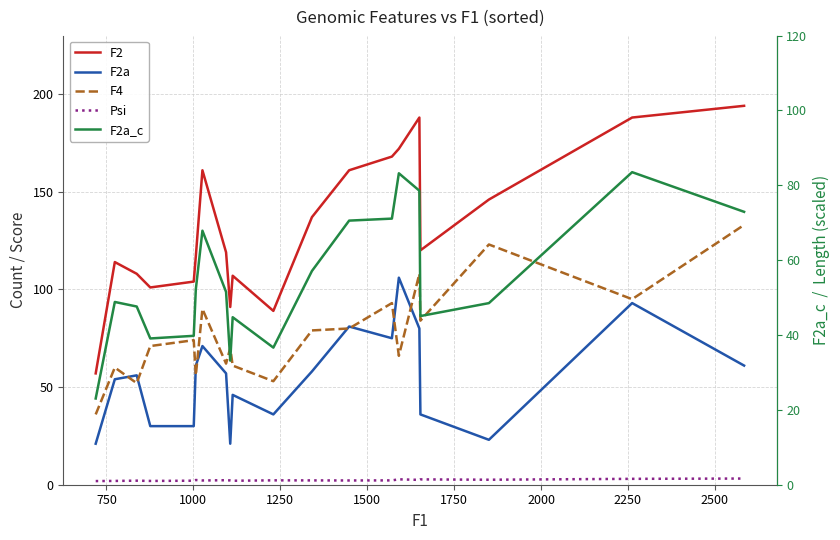

What is the average value of the F2 series?

132.1